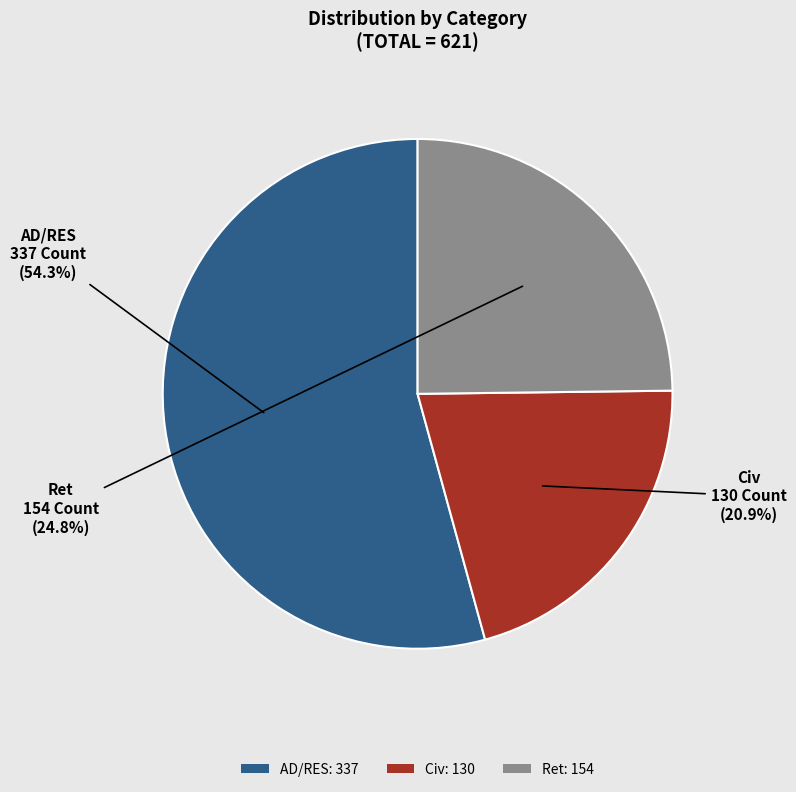

To the nearest percent, what portion does Ret represent?

25%